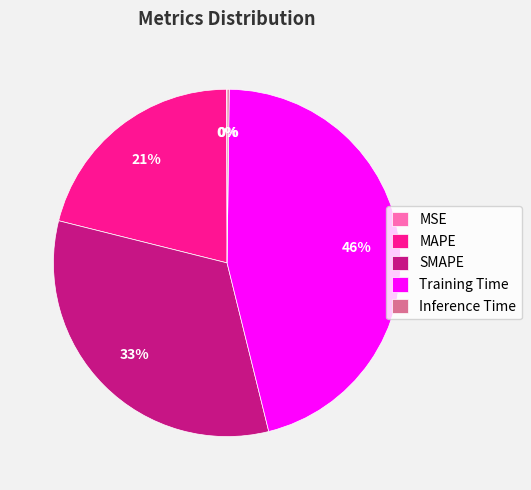

Between MAPE and Training Time, which is larger?

Training Time